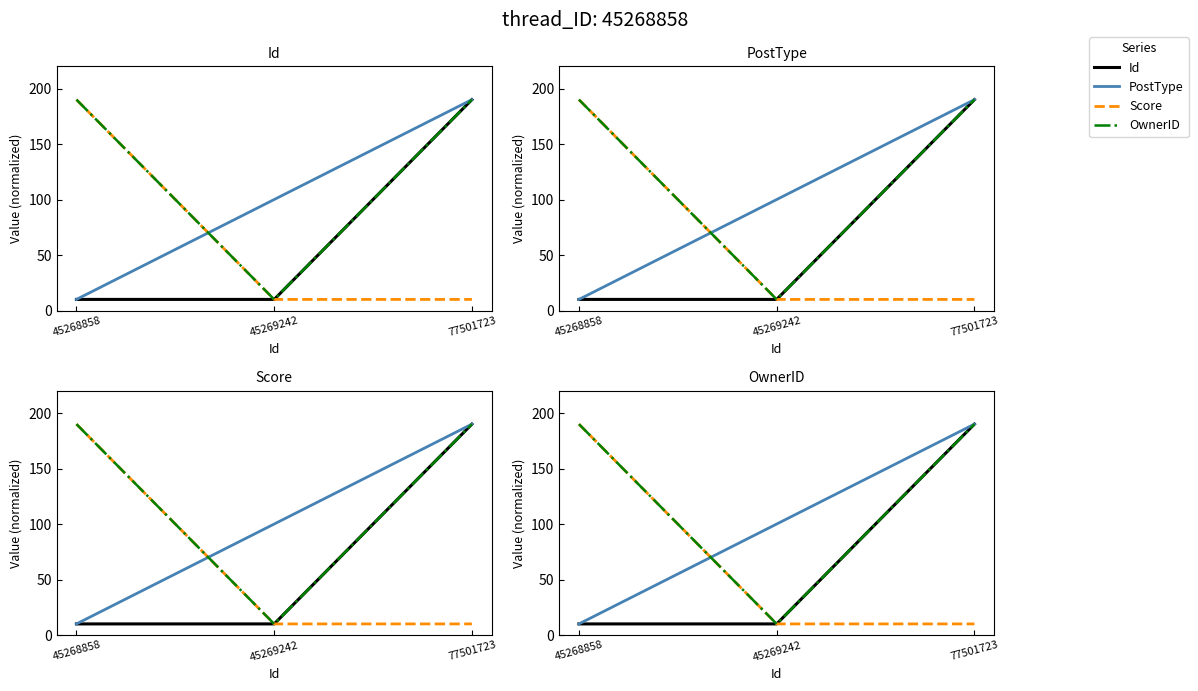

What is the total value across all series at 45268858?

400.0